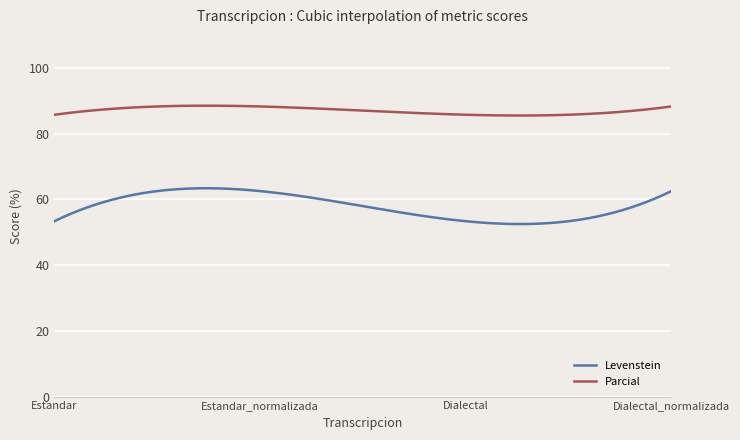

True or false: Levenstein and Parcial cross at least once.

False